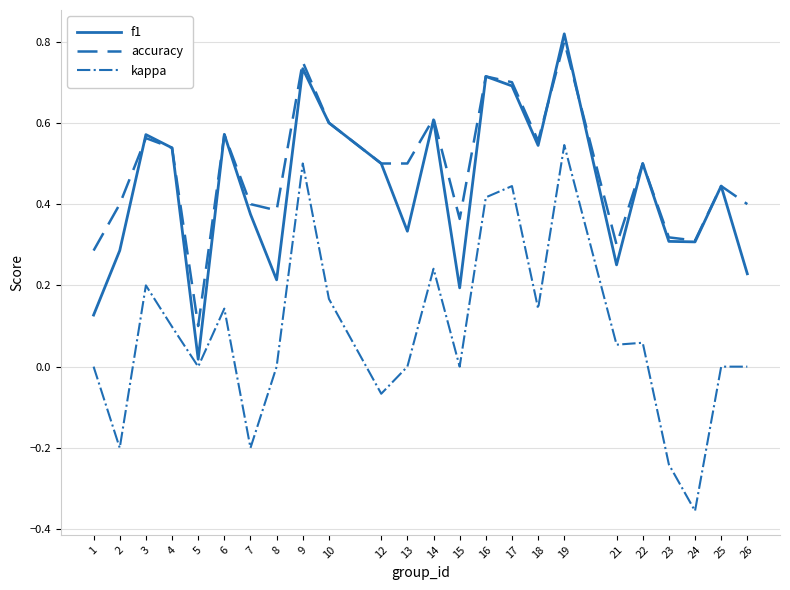

Does the chart display data point markers on the line(s)?

No